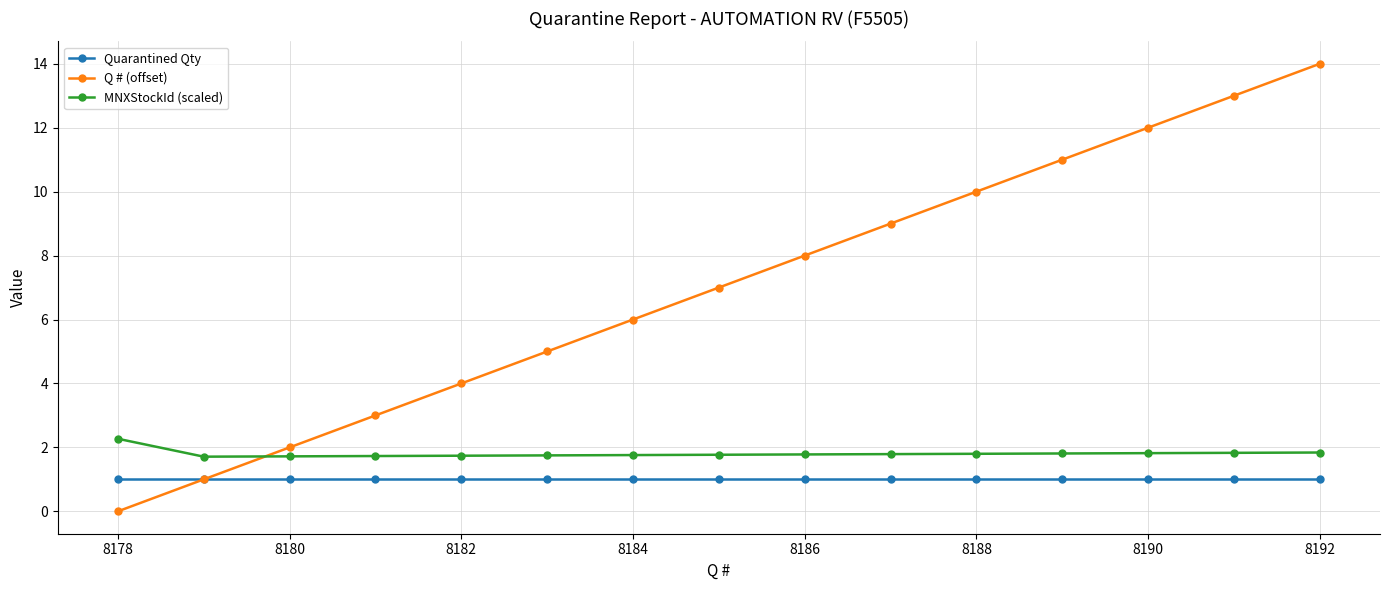

At how many categories does at least one series exceed 1?

15